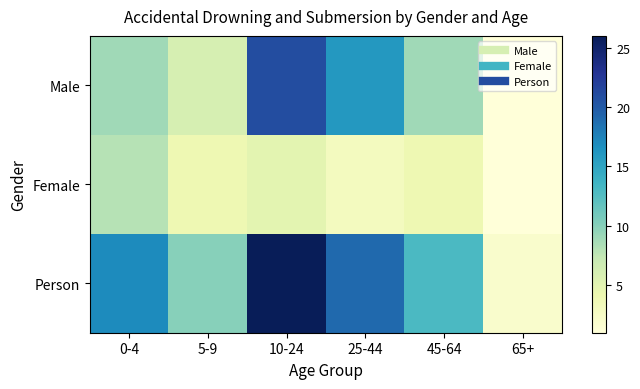

What is the greatest value displayed?

26